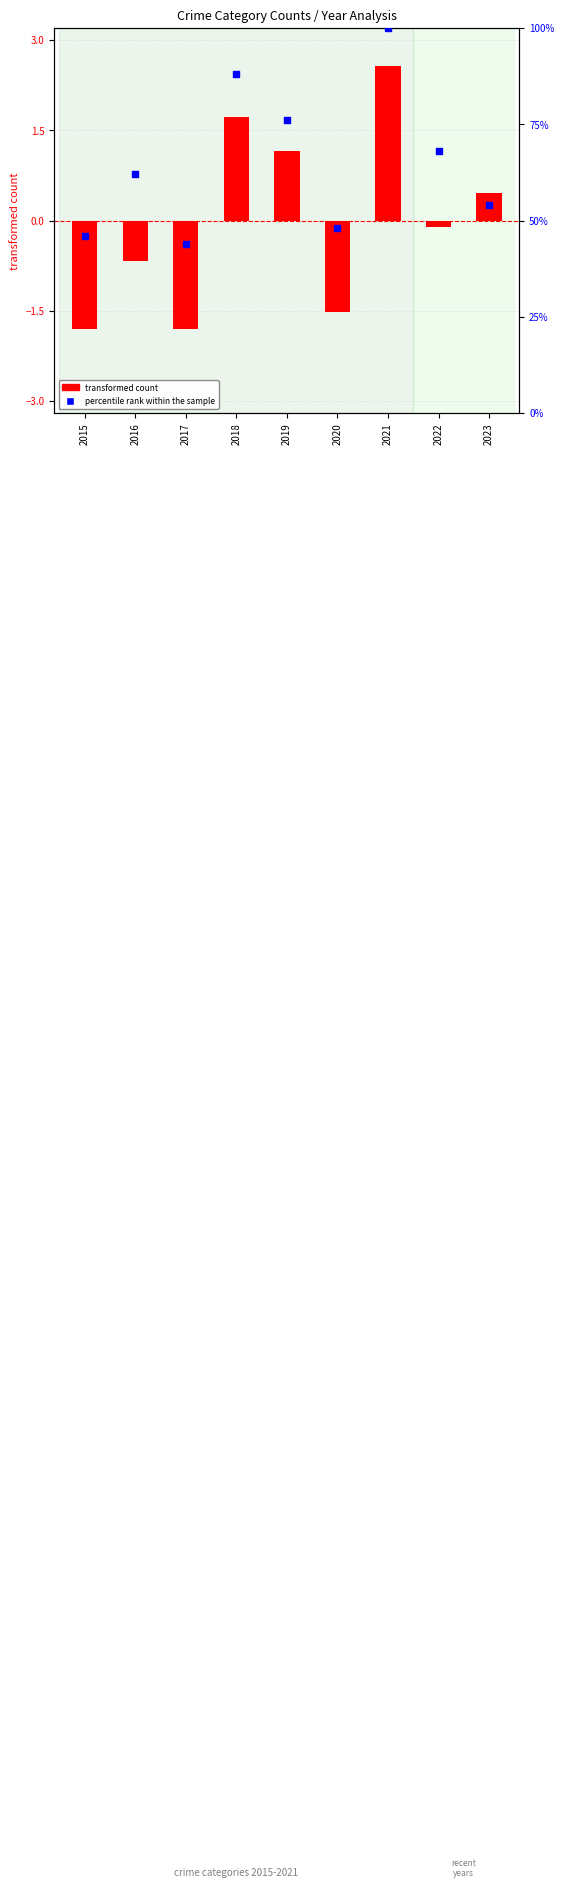

What is the total value across all series at 2018?

89.7